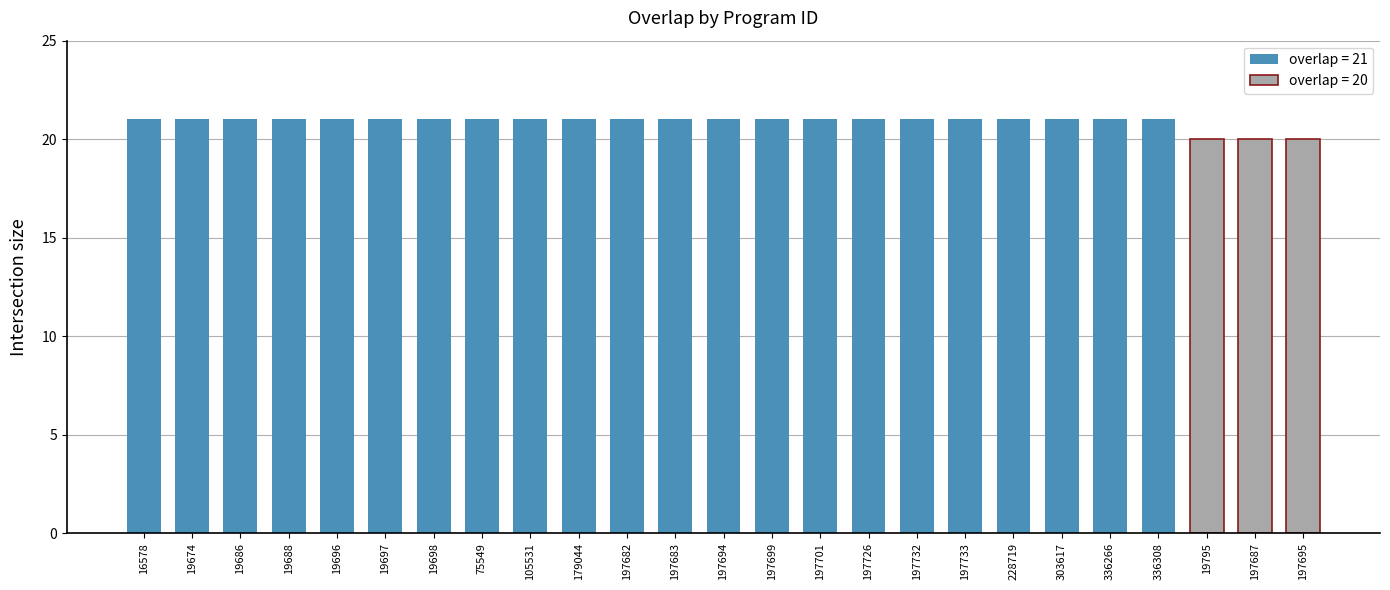

At which label is the value closest to 20?

19795